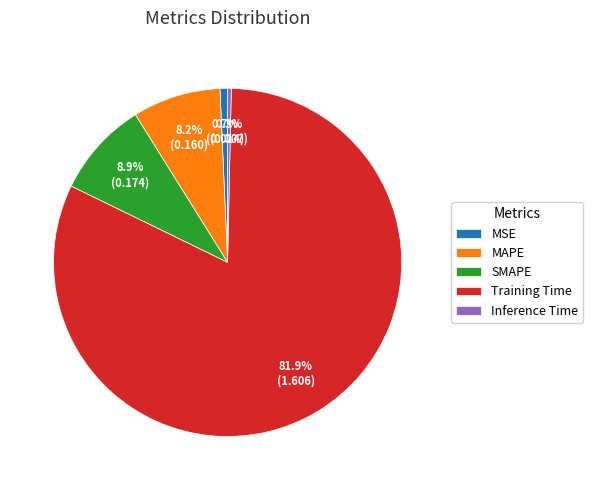

To the nearest percent, what is the average slice percentage?

20%